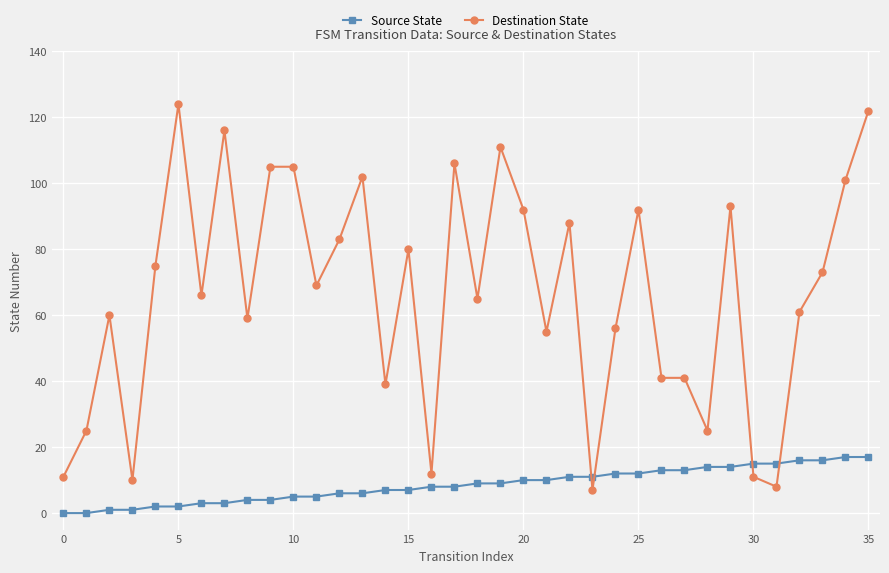

What is the average value of the Destination State series?

66